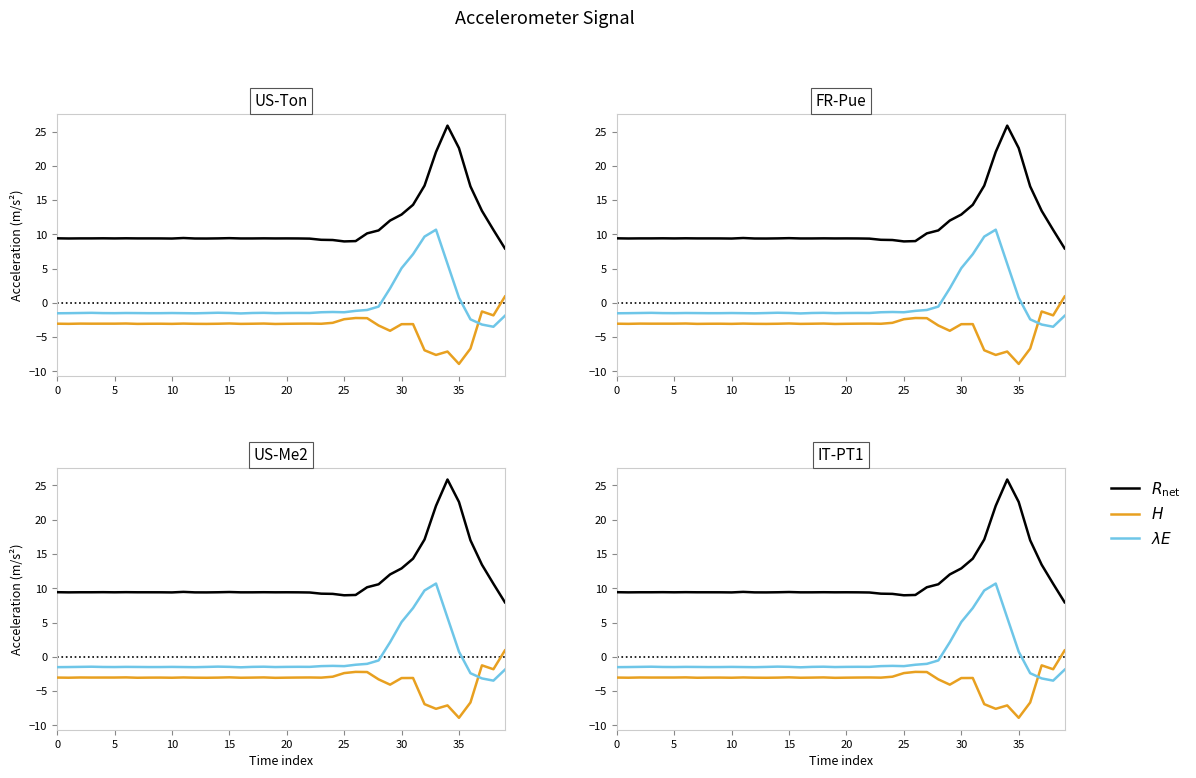

How many values in the $R_{\mathrm{net}}$ series are below 9?

2